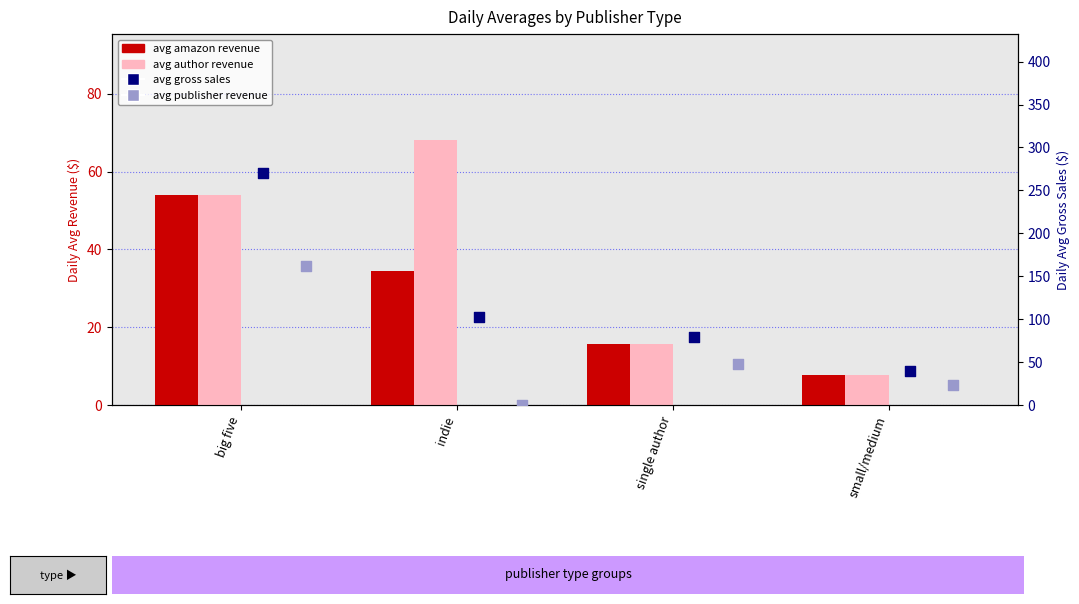

Which series reaches the maximum Y coordinate?

avg gross sales